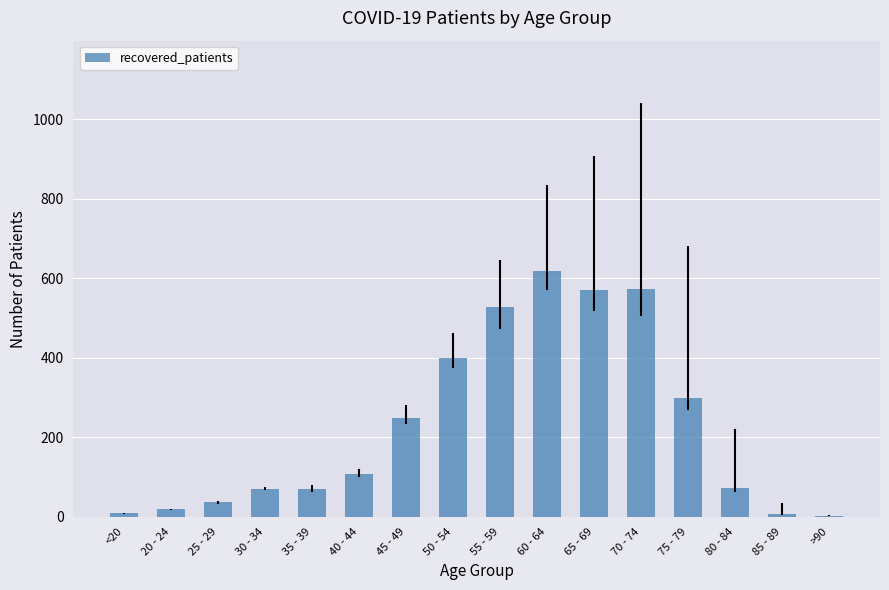

True or false: the data shows 83 at 75 - 79.

False